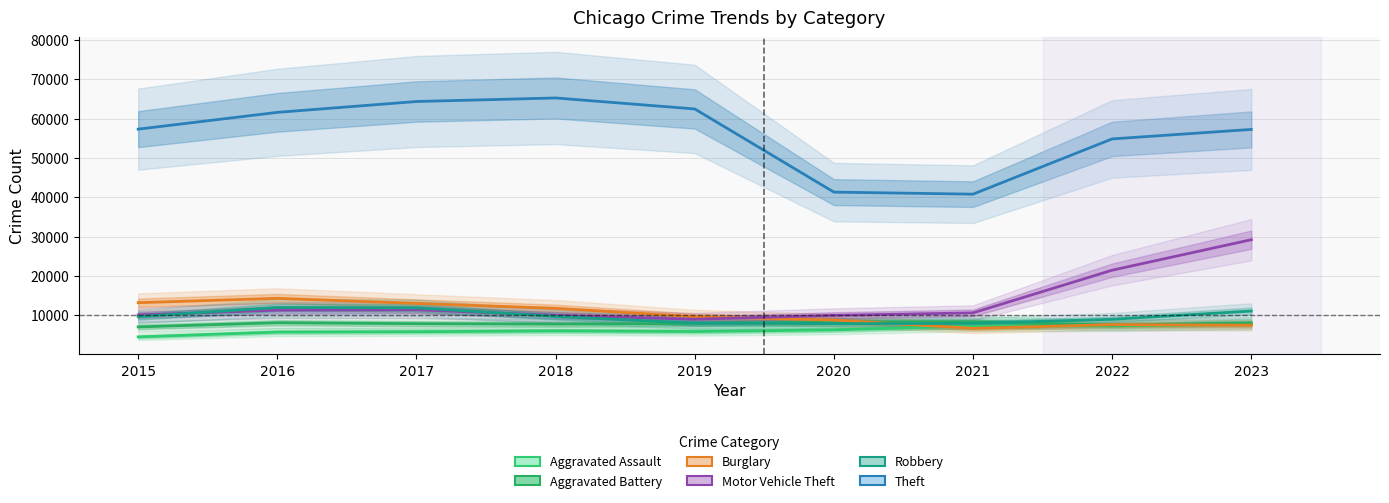

What is the average value of the Aggravated Battery series?

7864